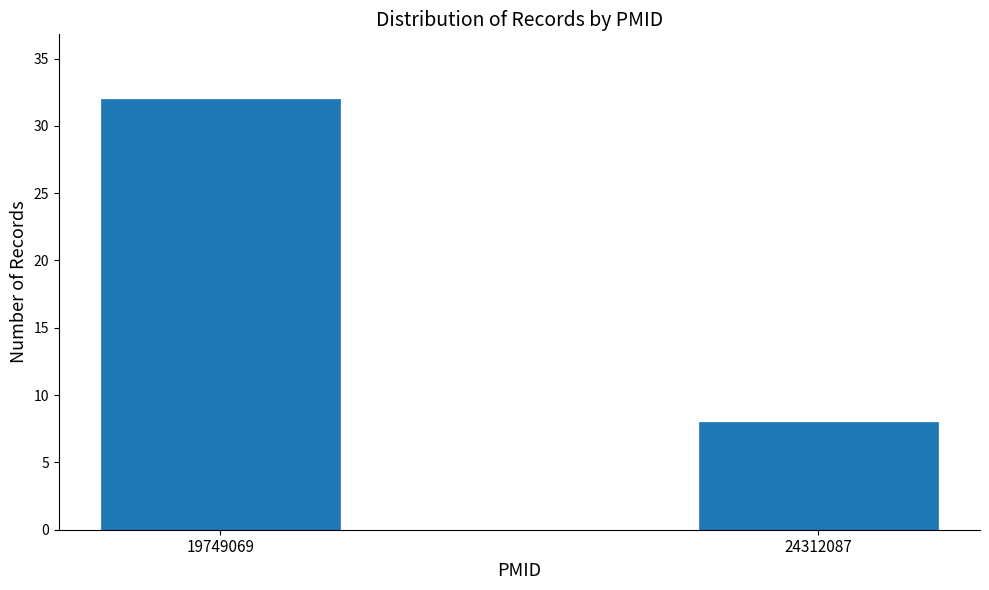

Reading left to right, transcribe all the data shown in this chart.

32	8